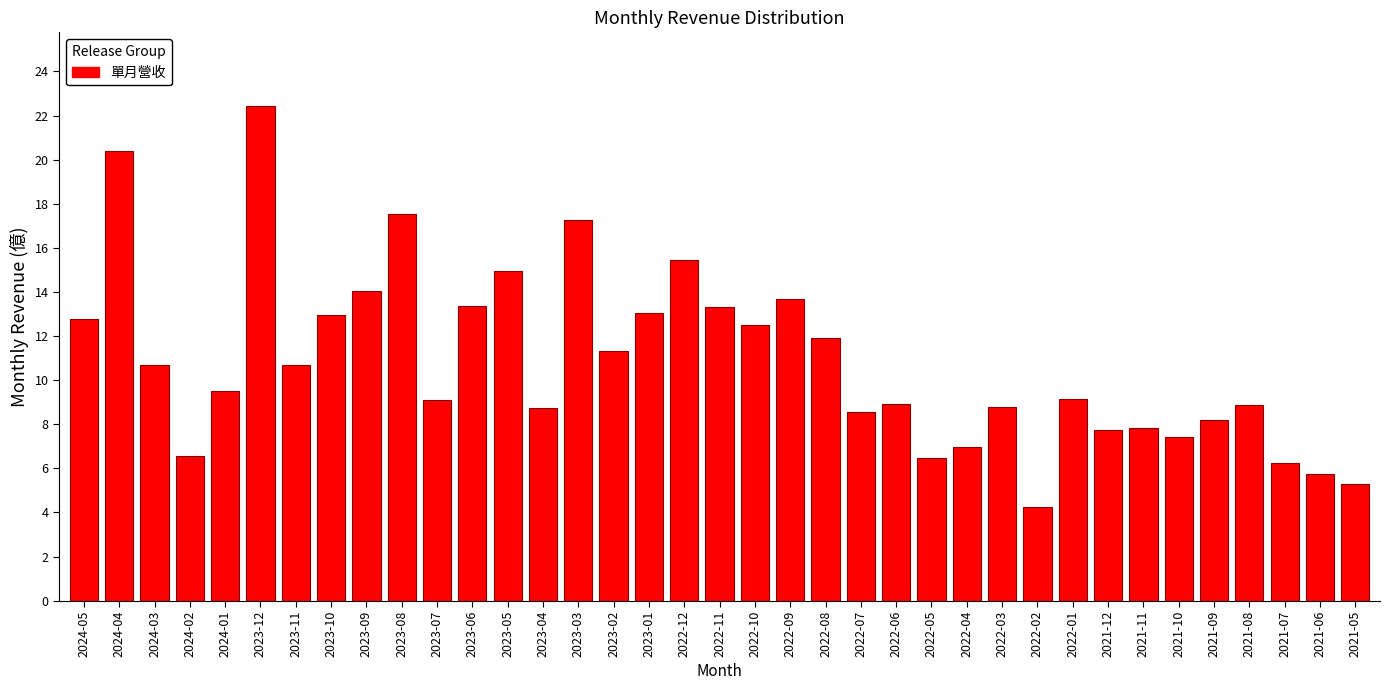

What is the average value?

10.9